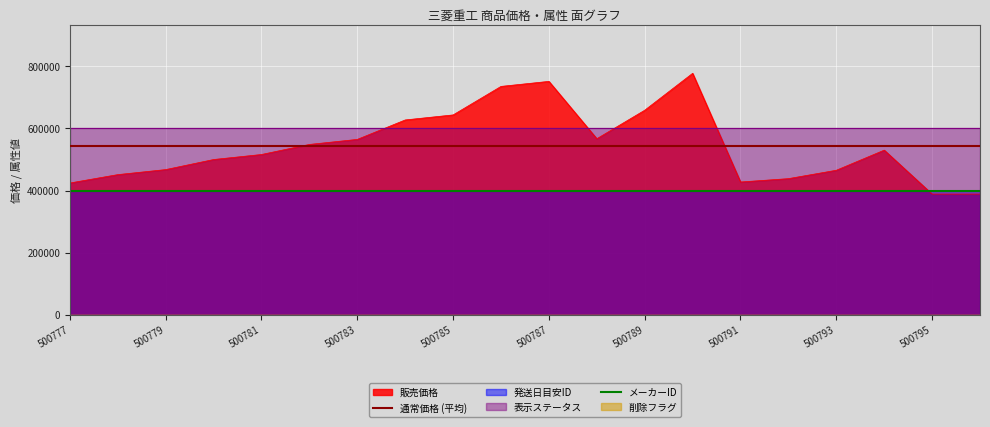

True or false: 表示ステータス(公開・非公開) has more than 0 points higher than both neighbors.

False